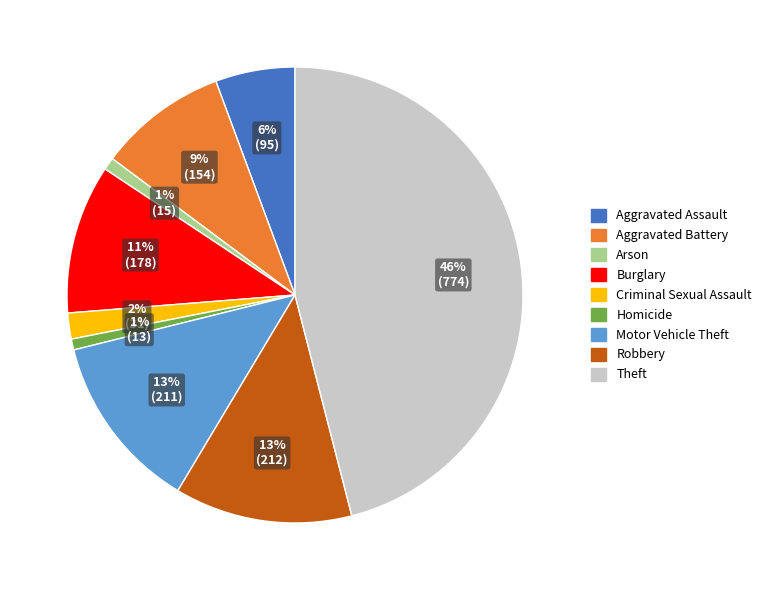

Is it true that Motor Vehicle Theft is 13% of the pie?

True